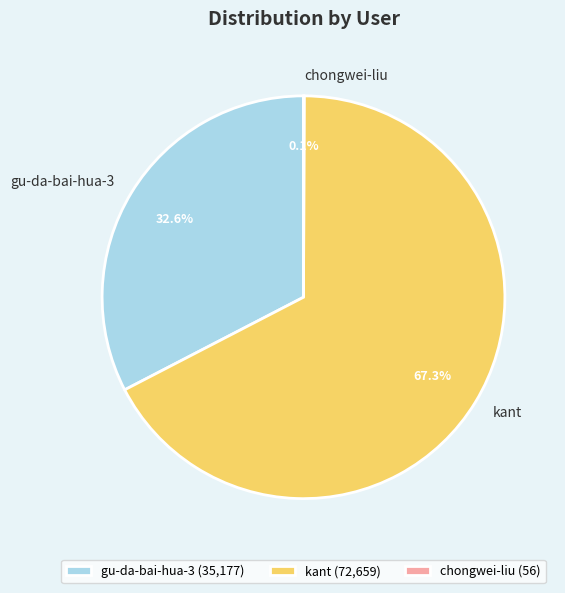

Is there any slice that represents more than half of the pie?

Yes